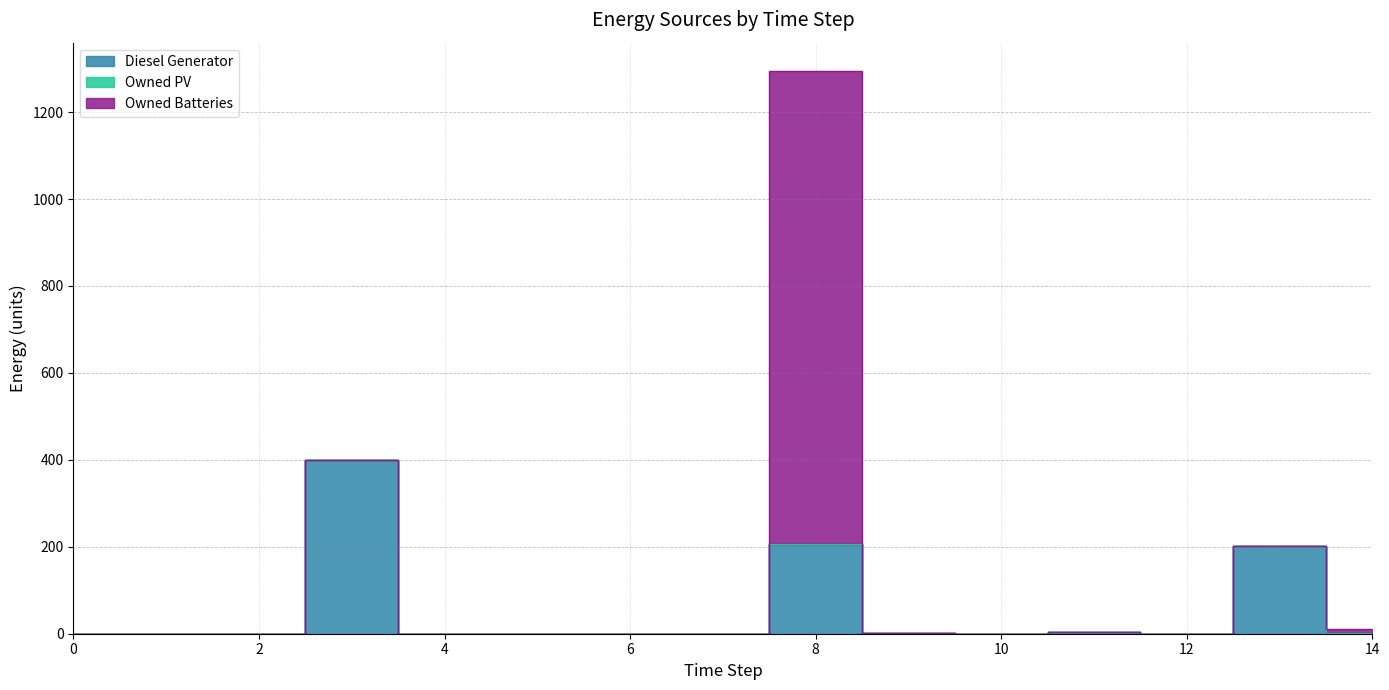

Between 8 and 12, which is larger?

8